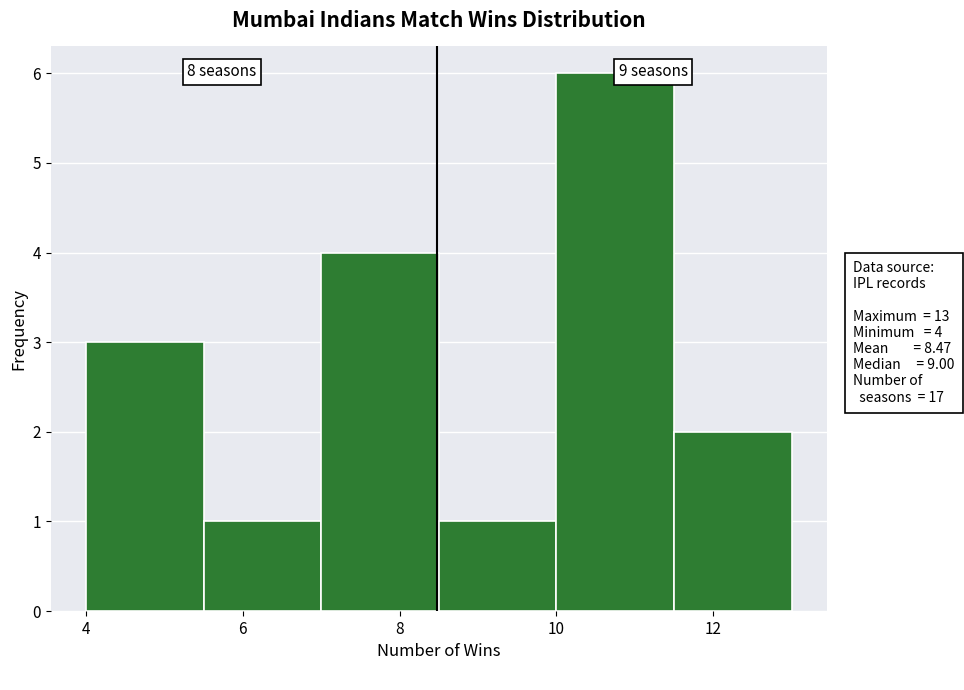

Over which range of the x-axis is the bar tallest?

10.0 to 11.5